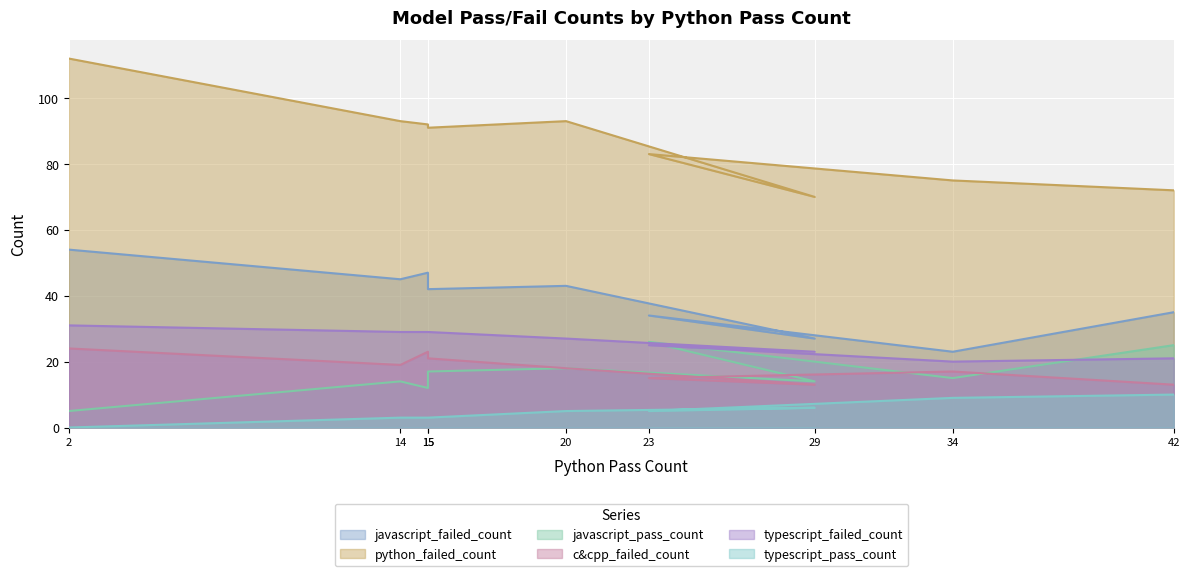

At how many categories does at least one series exceed 17?

9